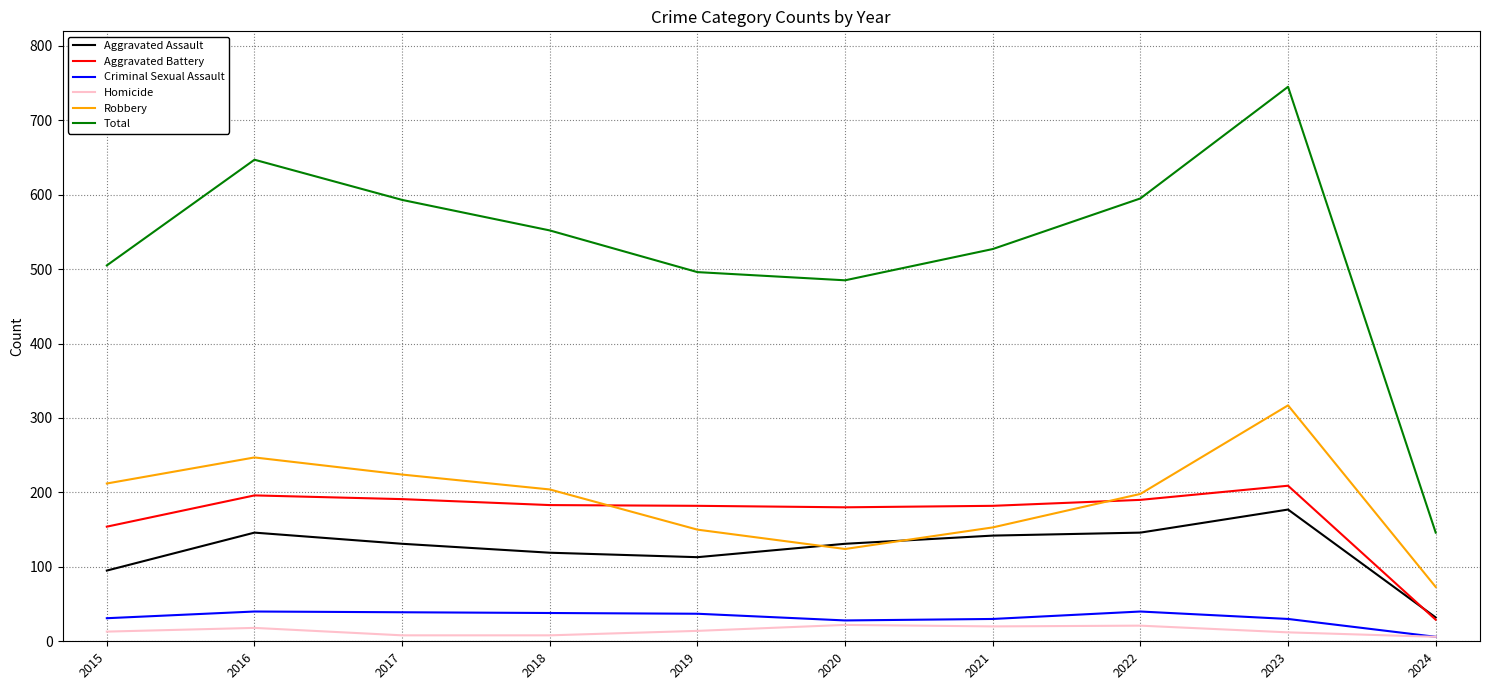

How many times do Robbery and Aggravated Battery cross each other?

2